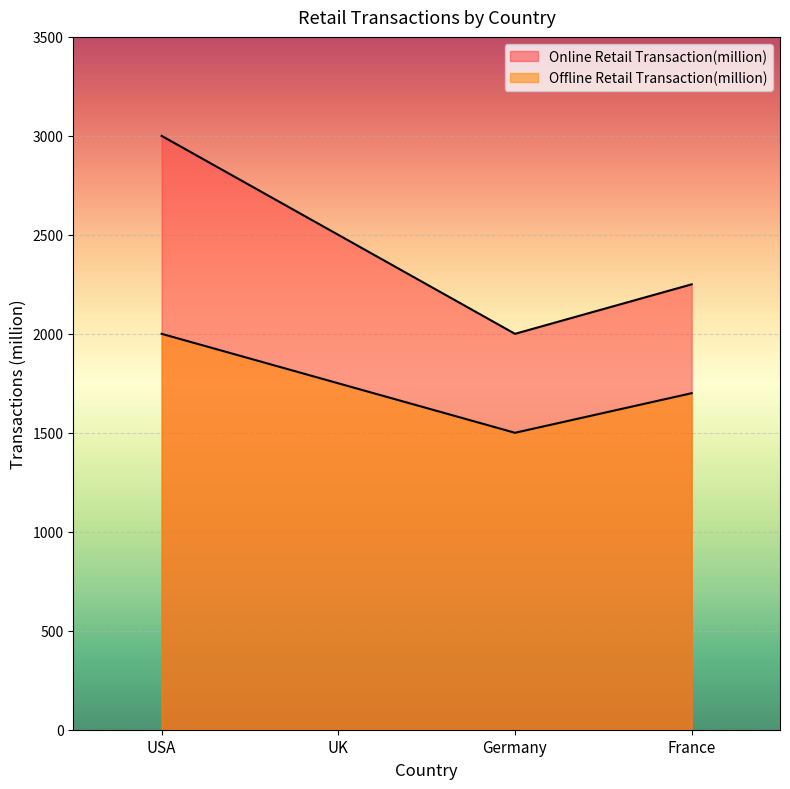

True or false: Online Retail Transaction(million) and Offline Retail Transaction(million) intersect in this chart.

False